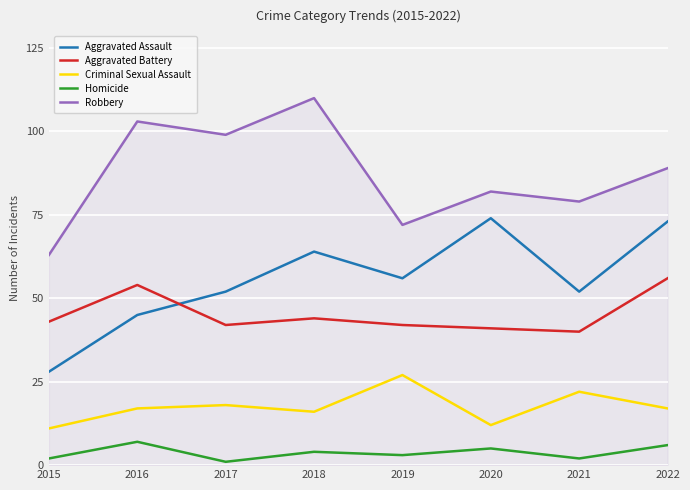

What is the difference between the maximum and second lowest values in the Criminal Sexual Assault series?

15